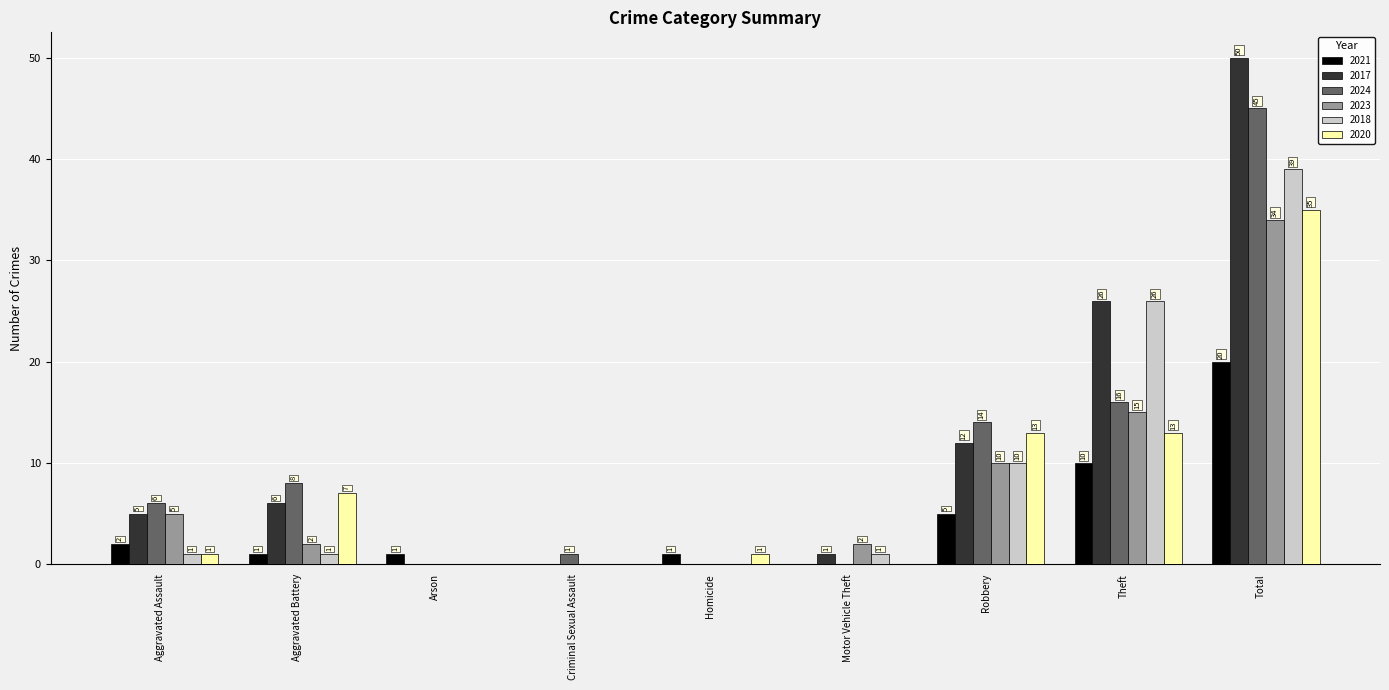

Which series has the largest total across all categories?

2017